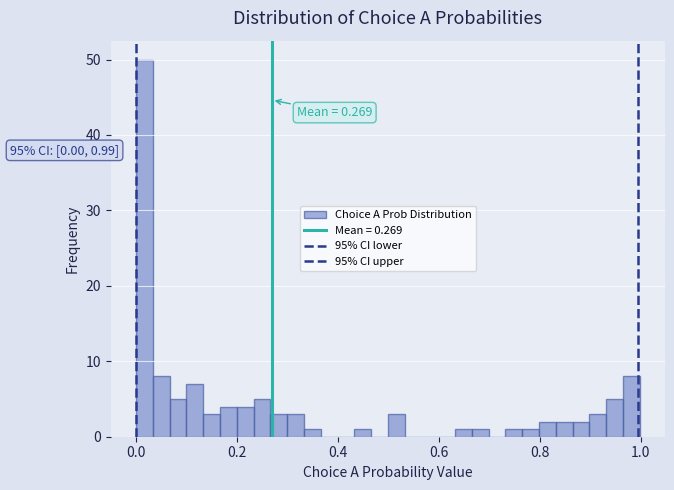

Read against the x-axis, roughly where is the centre of the tallest bar?

0.02